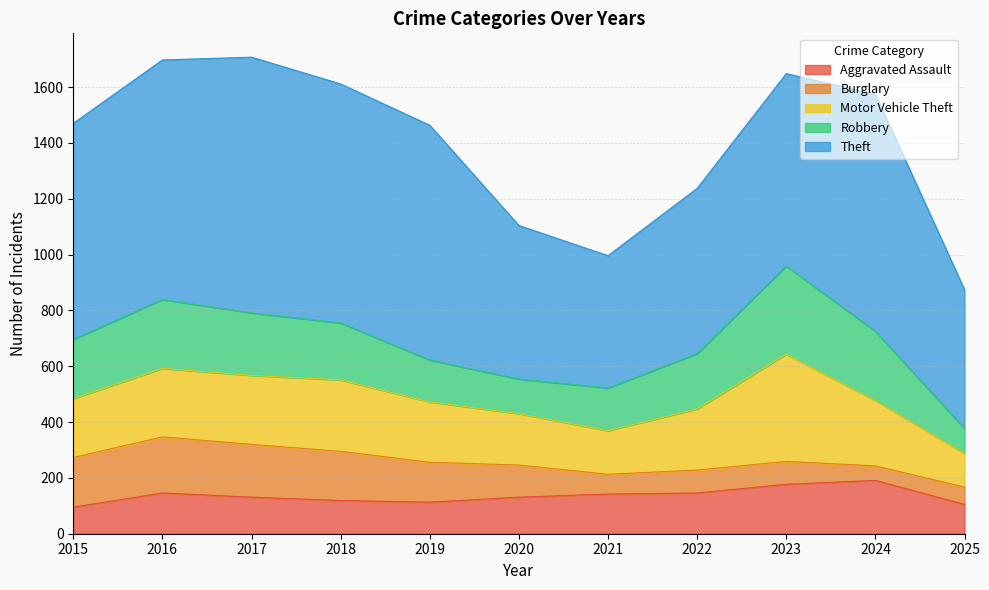

Which series has the largest total across all categories?

Theft